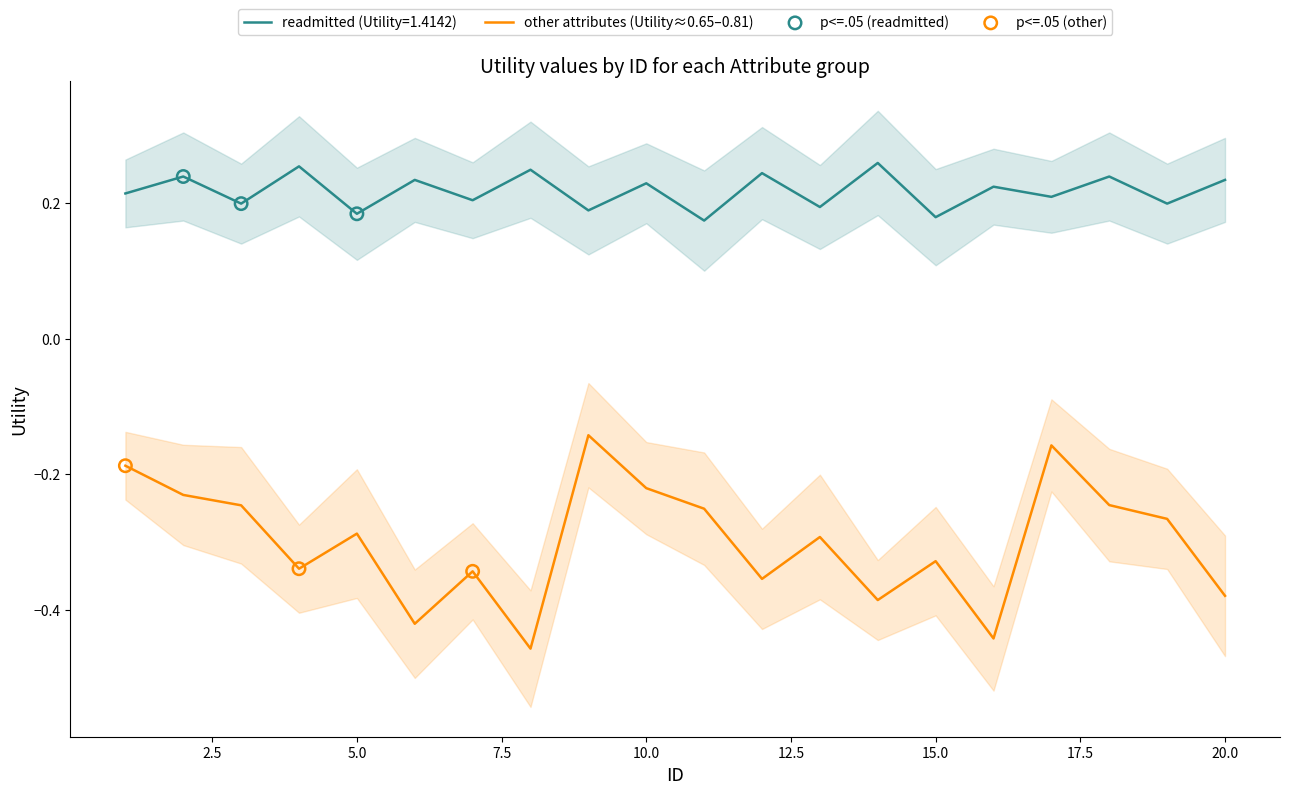

Which series contains the highest Y value?

readmitted